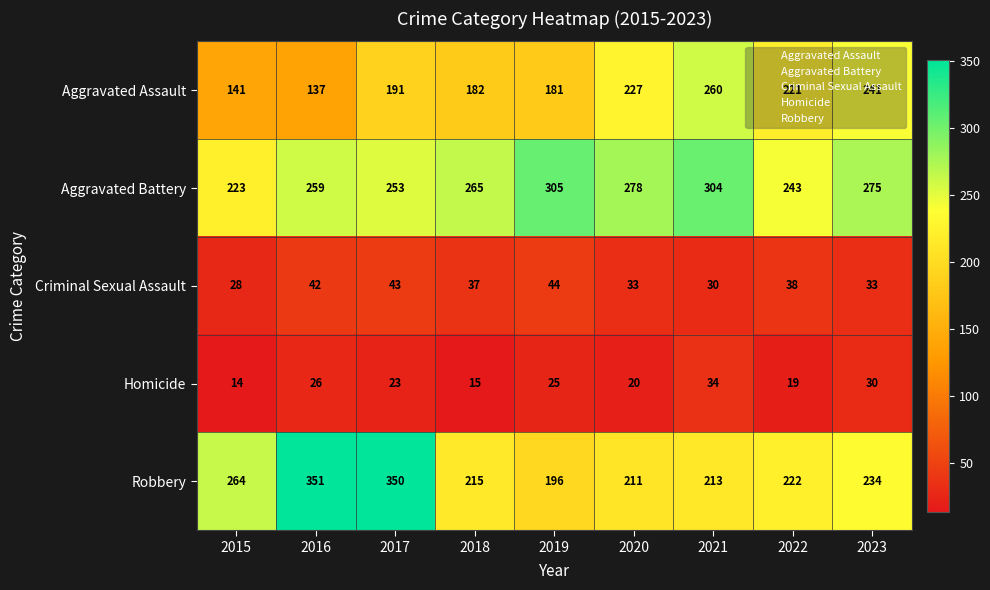

What is the sum of the Aggravated Assault values at 2023 and 2015?

382